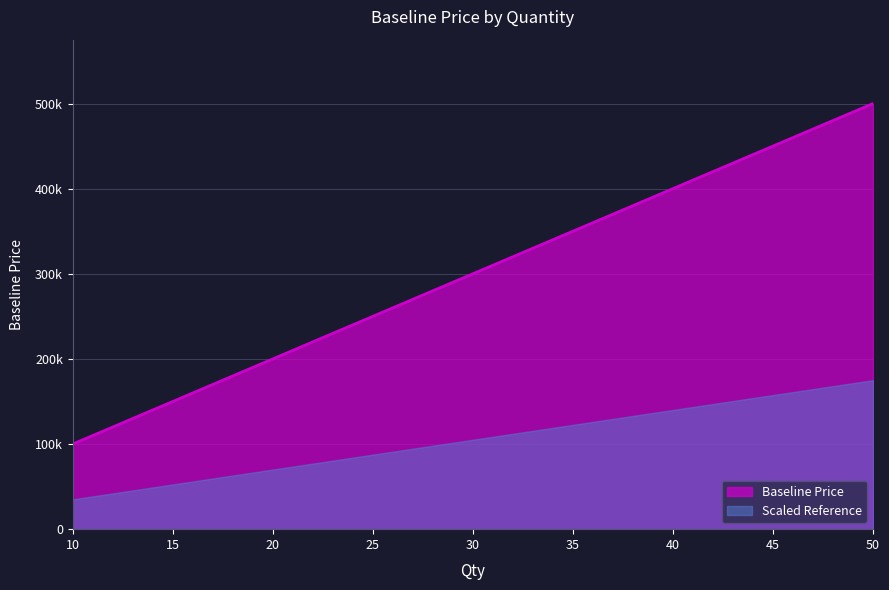

Is it true that the value at 50 is 500000?

True